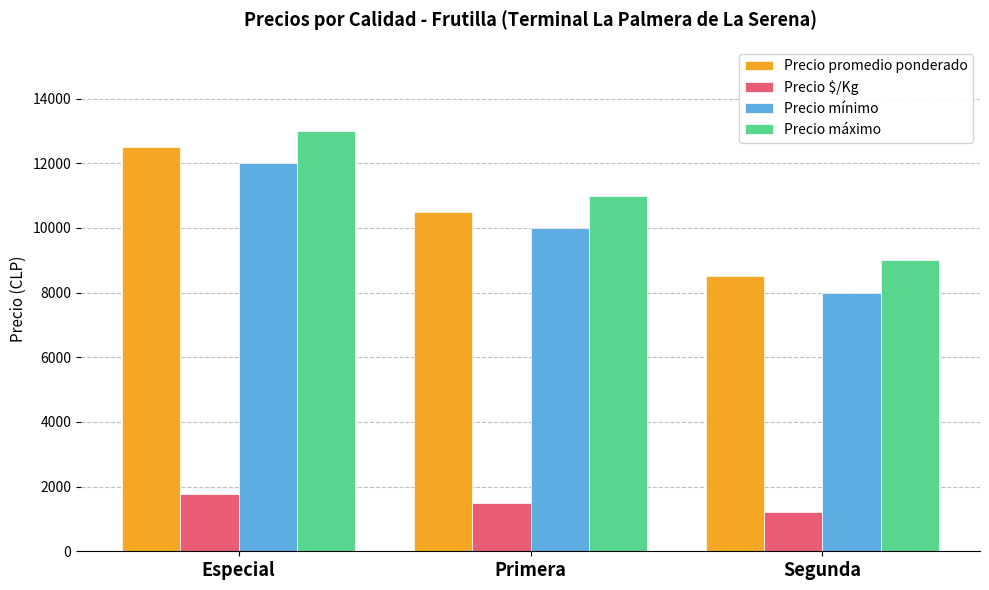

At which category is the sum across all series the highest?

Especial